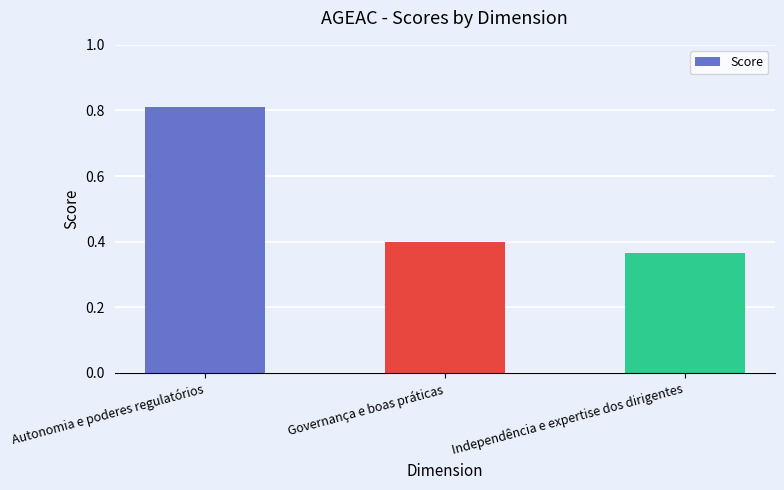

What is the sum of the values at Independência e expertise dos dirigentes and Autonomia e poderes regulatórios?

1.2